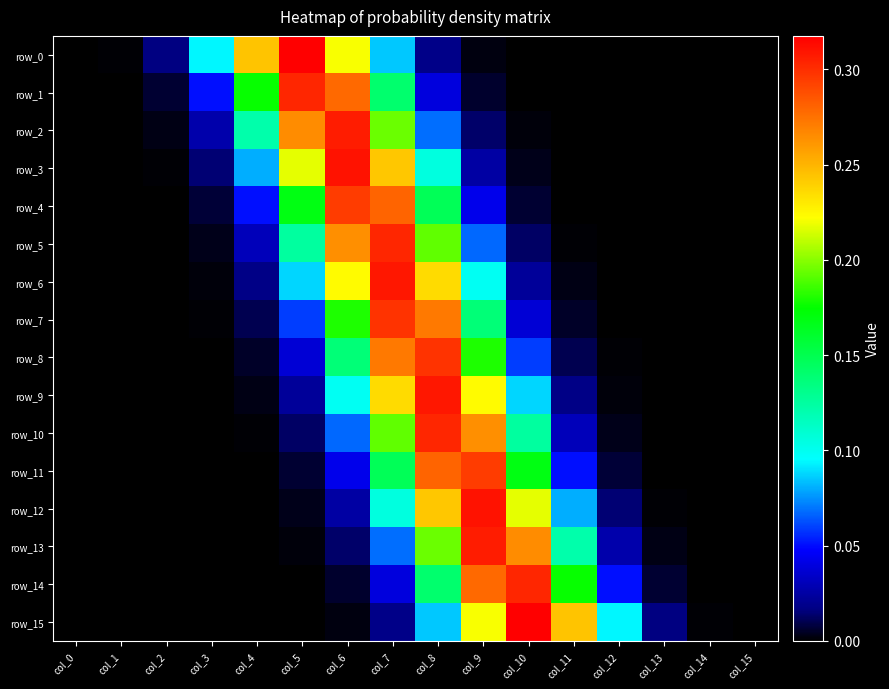

What is the sum of all row_4 values?

1.0